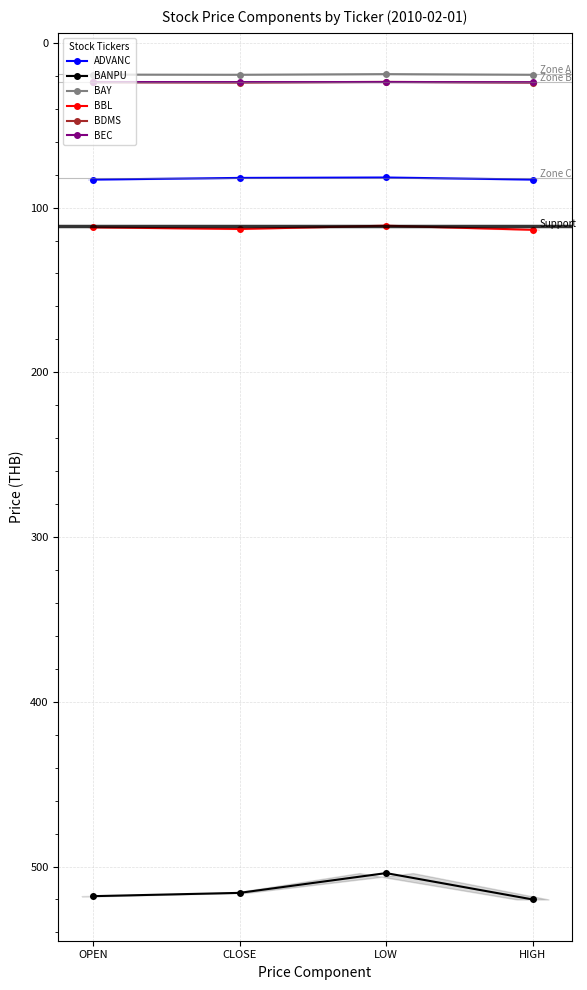

What position from the right is HIGH?

1